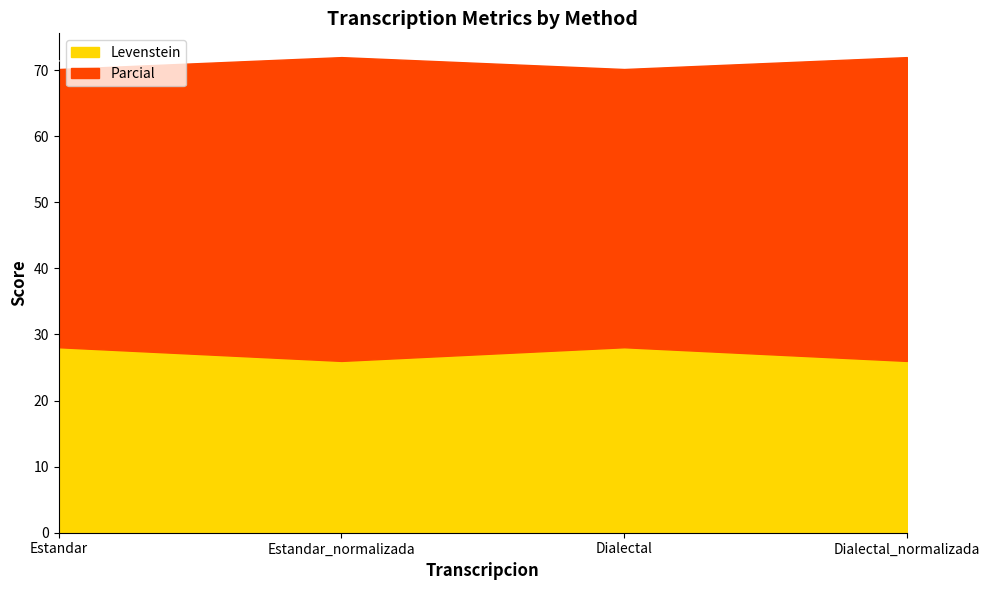

What is the label of the 2nd point from the left?

Estandar_normalizada